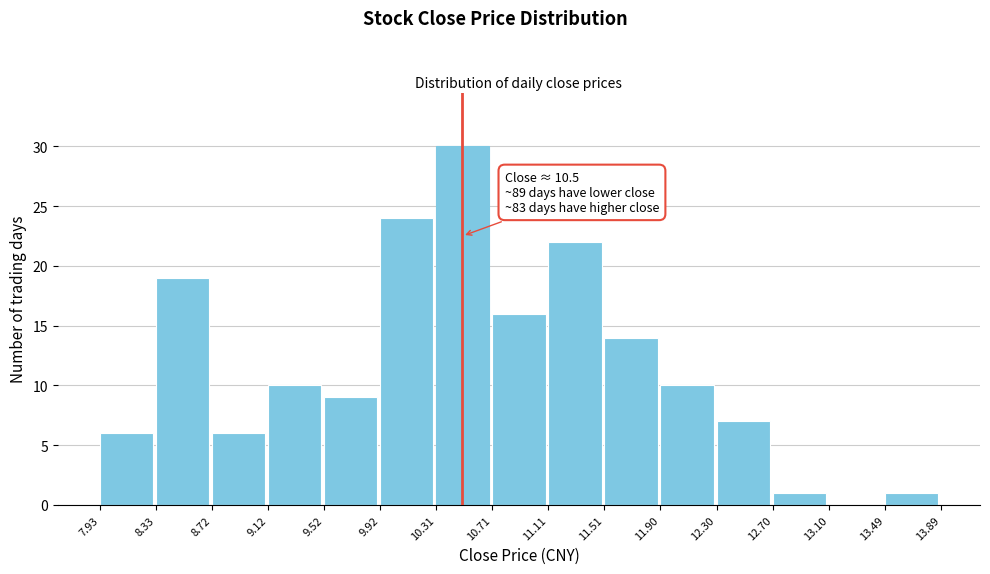

Which range on the x-axis has the tallest bar?

10.31 to 10.71